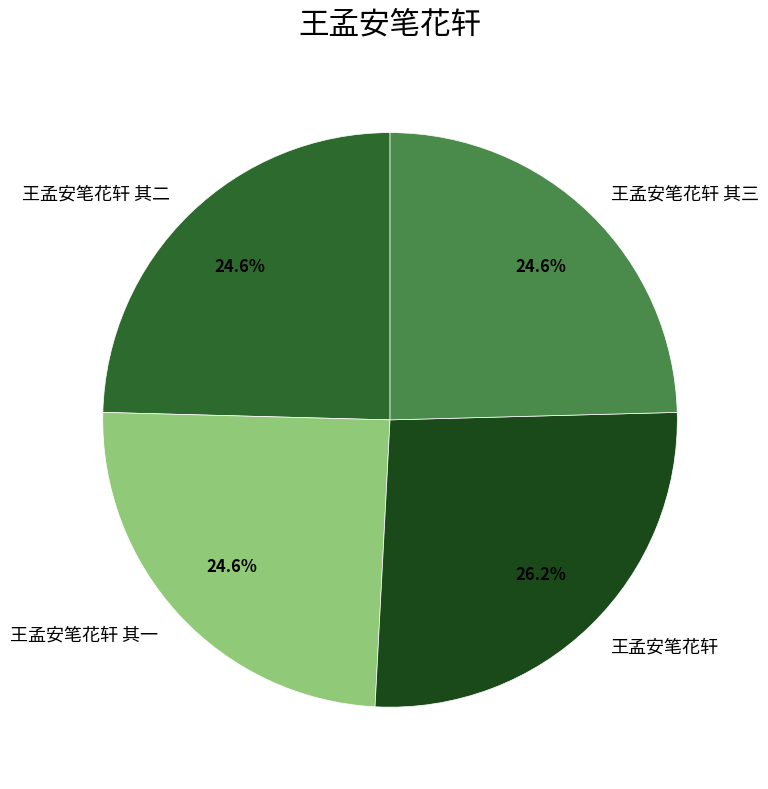

Is the sum of 王孟安笔花轩 其三 and 王孟安笔花轩 其一 greater than half?

No